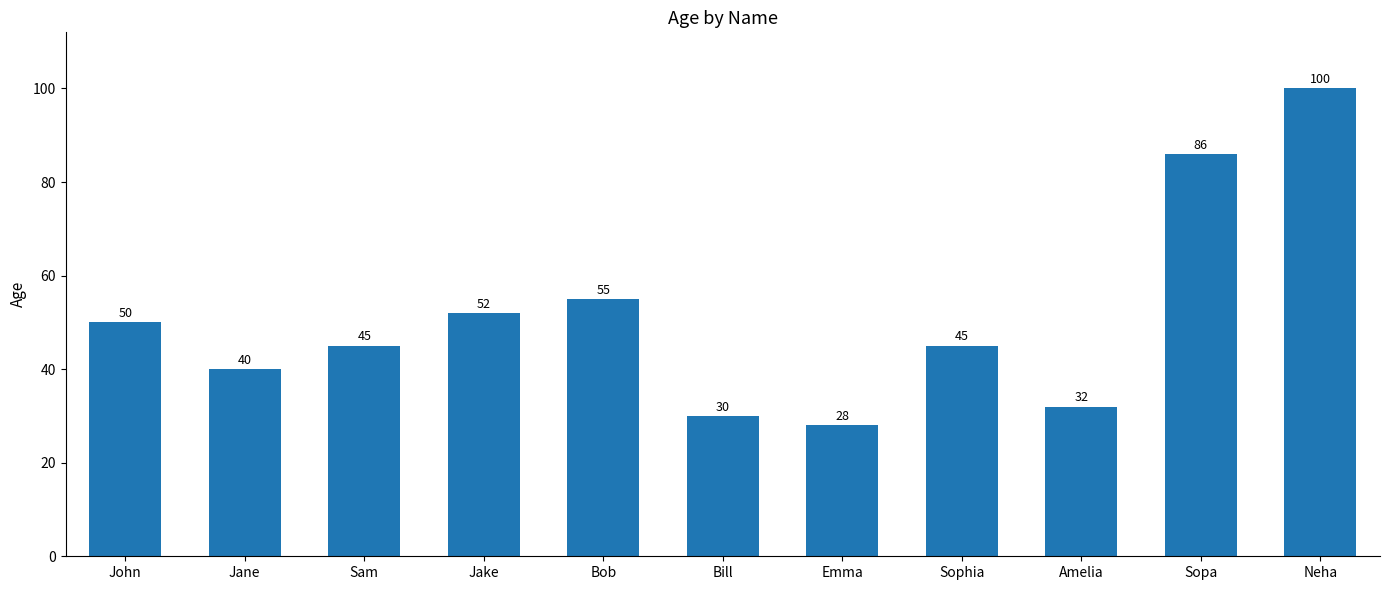

Approximately how many times larger is the value at Amelia compared to Neha?

0.3